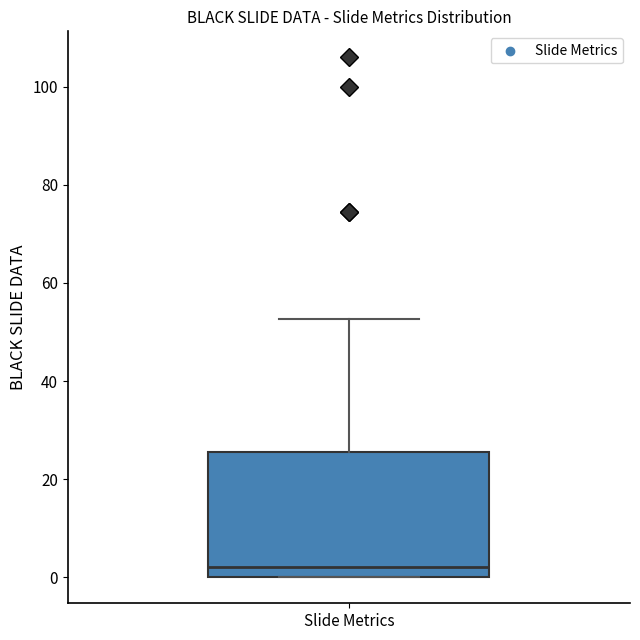

Where is the lower edge of the box for Slide Metrics on the y-axis? The values are not printed on the chart, so give them approximately, as read against the axis.

0